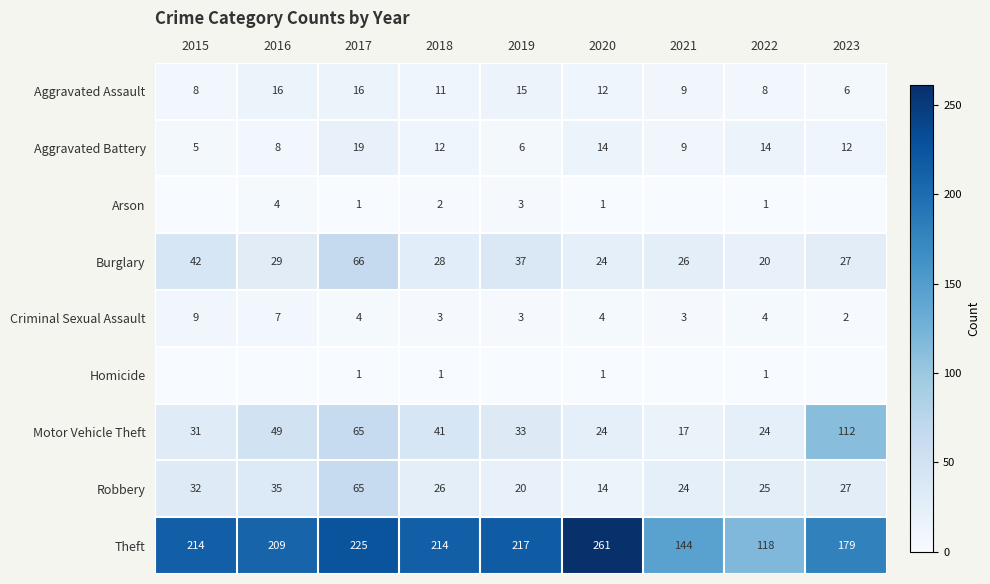

Which category has the highest value in the Motor Vehicle Theft series?

2023